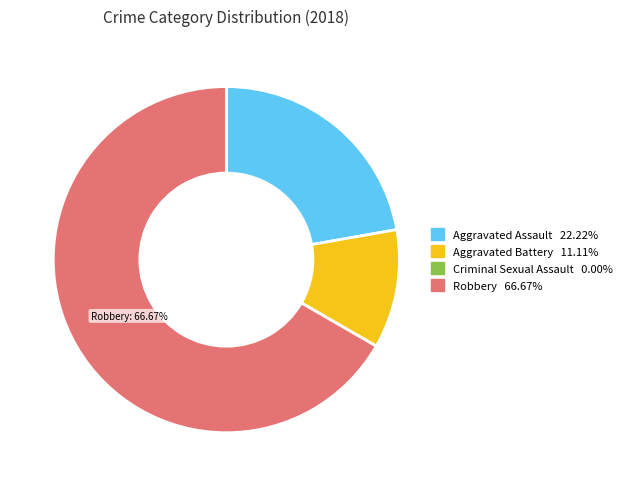

Is there a majority slice in this chart?

Yes